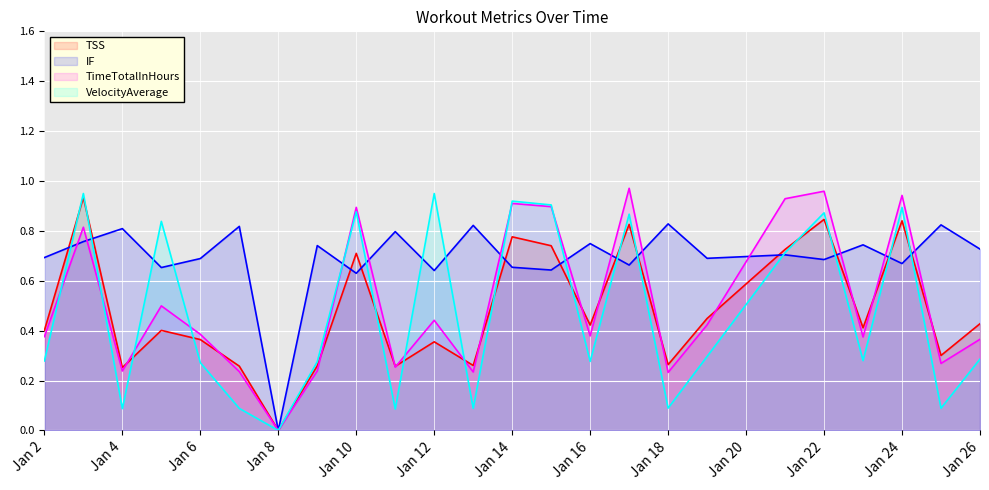

How many categories are shown in the chart?

24